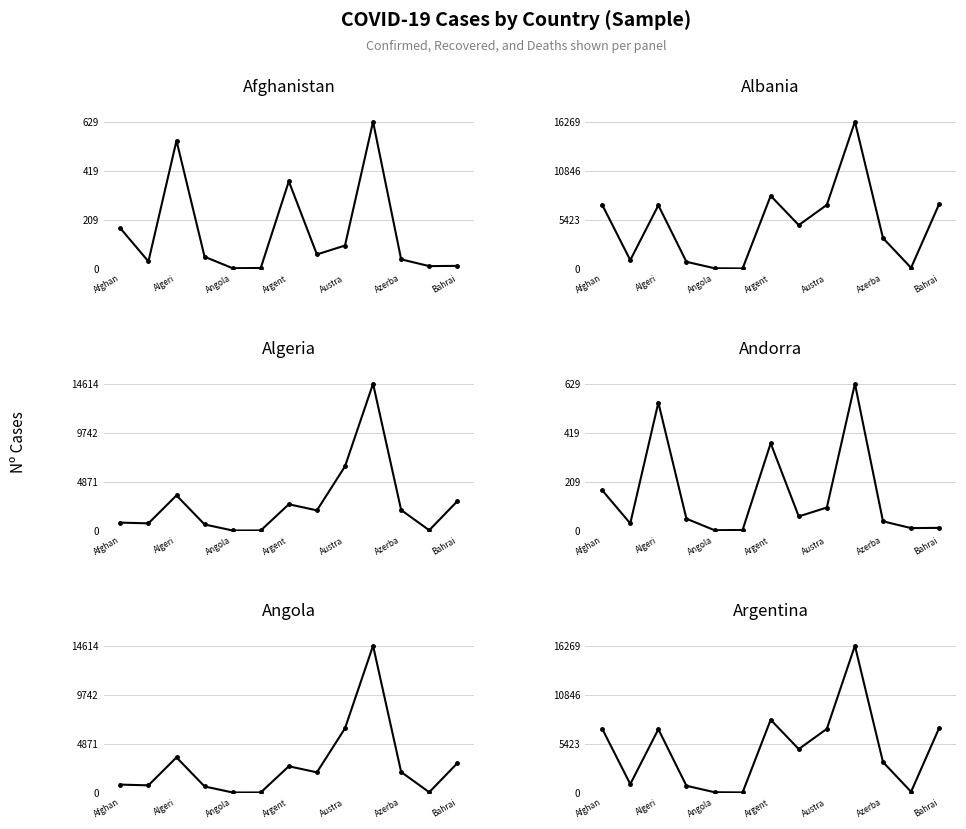

True or false: Andorra has more than 0 interior local peaks.

True